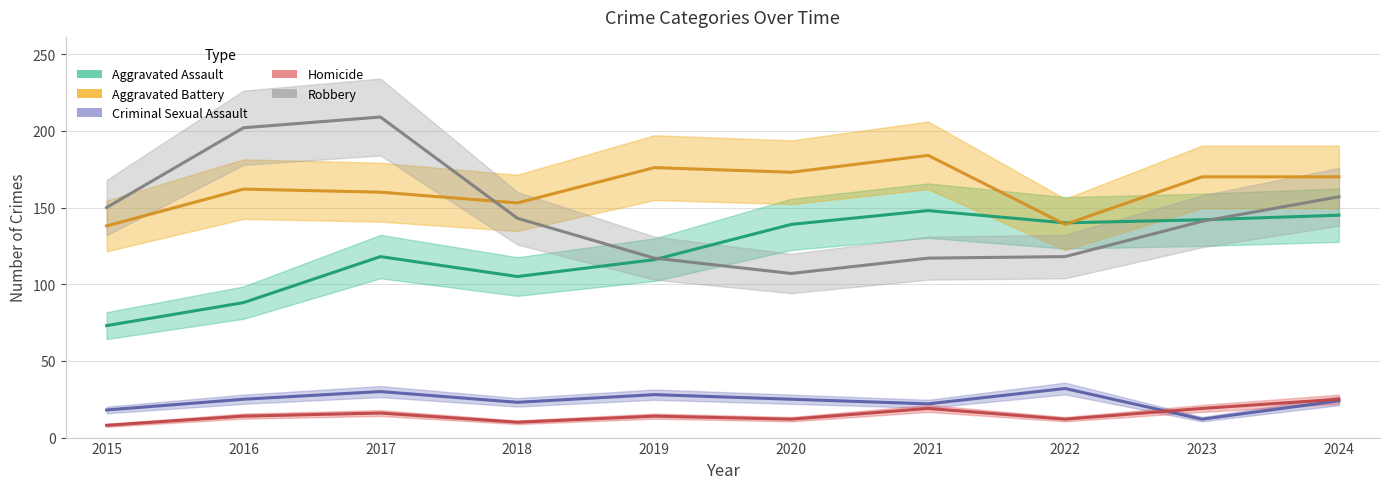

At 2017, list the series in order from smallest to largest.

Homicide, Criminal Sexual Assault, Aggravated Assault, Aggravated Battery, Robbery